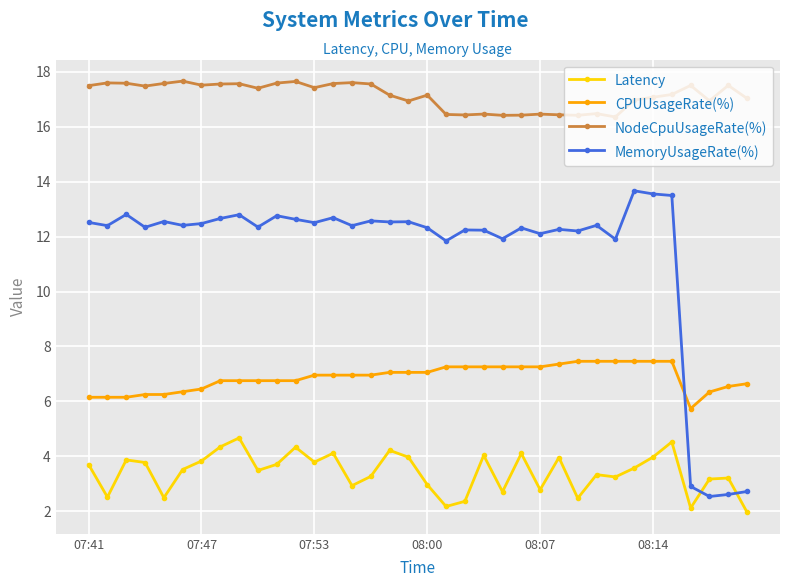

At how many categories does at least one series exceed 14?

36